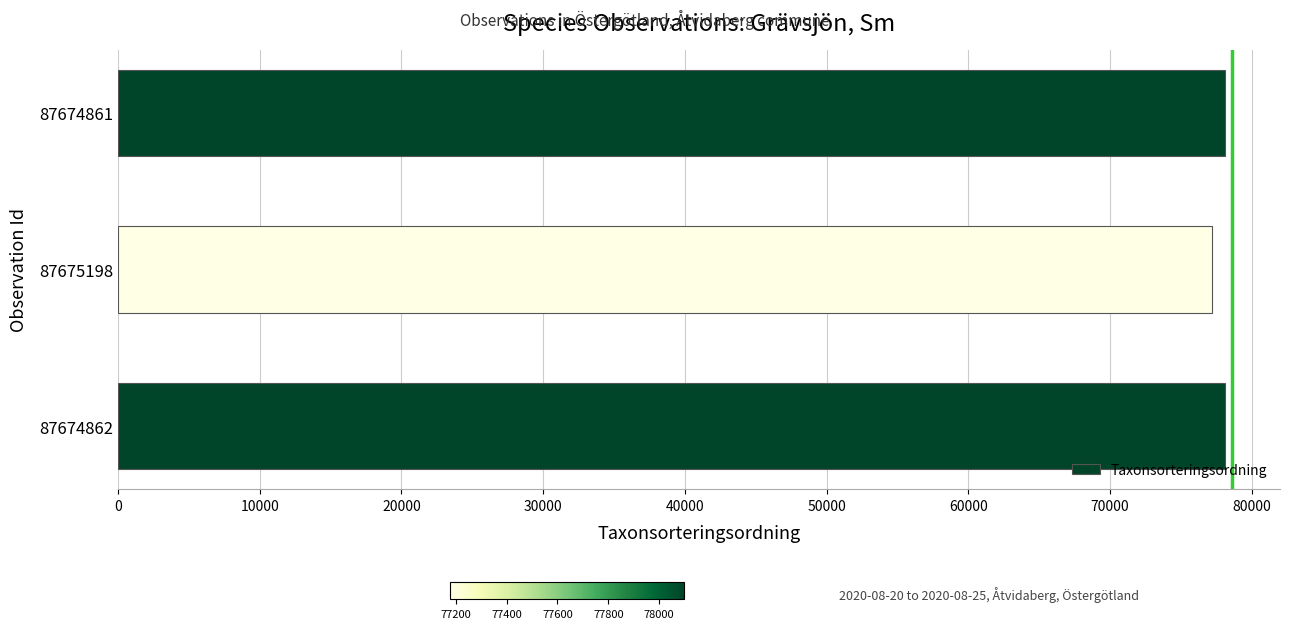

What is the greatest value displayed?

78098